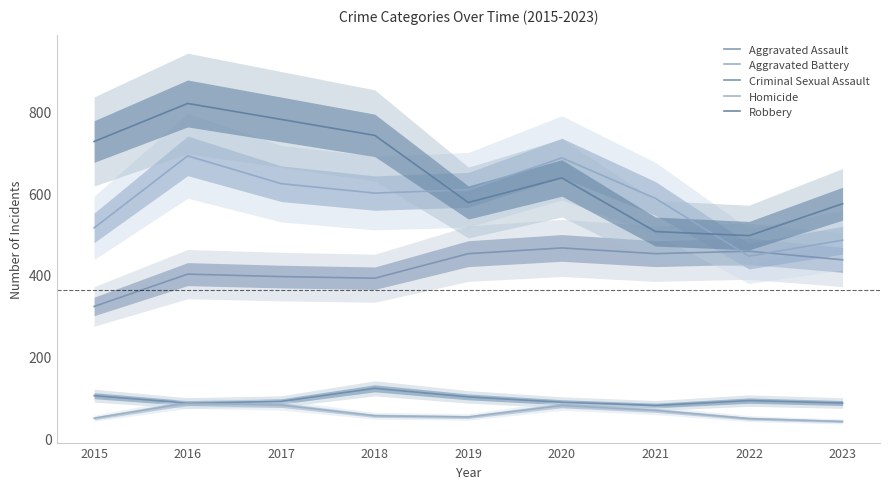

Which category has the highest value in the Homicide series?

2016